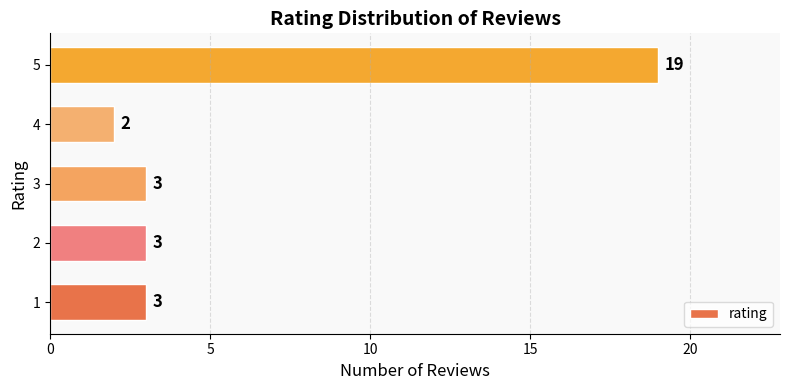

At which category does the chart reach its peak across all series?

5